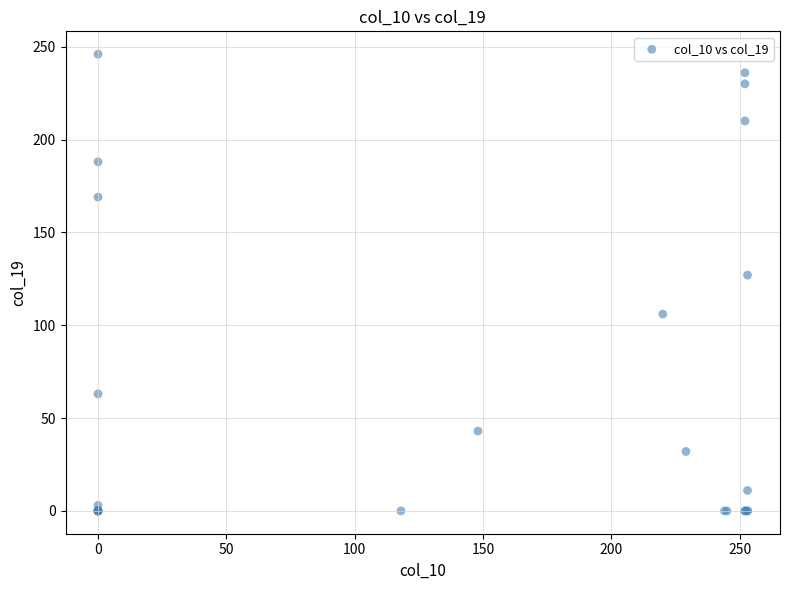

What Y value in the scatter plot is closest to 123?

127